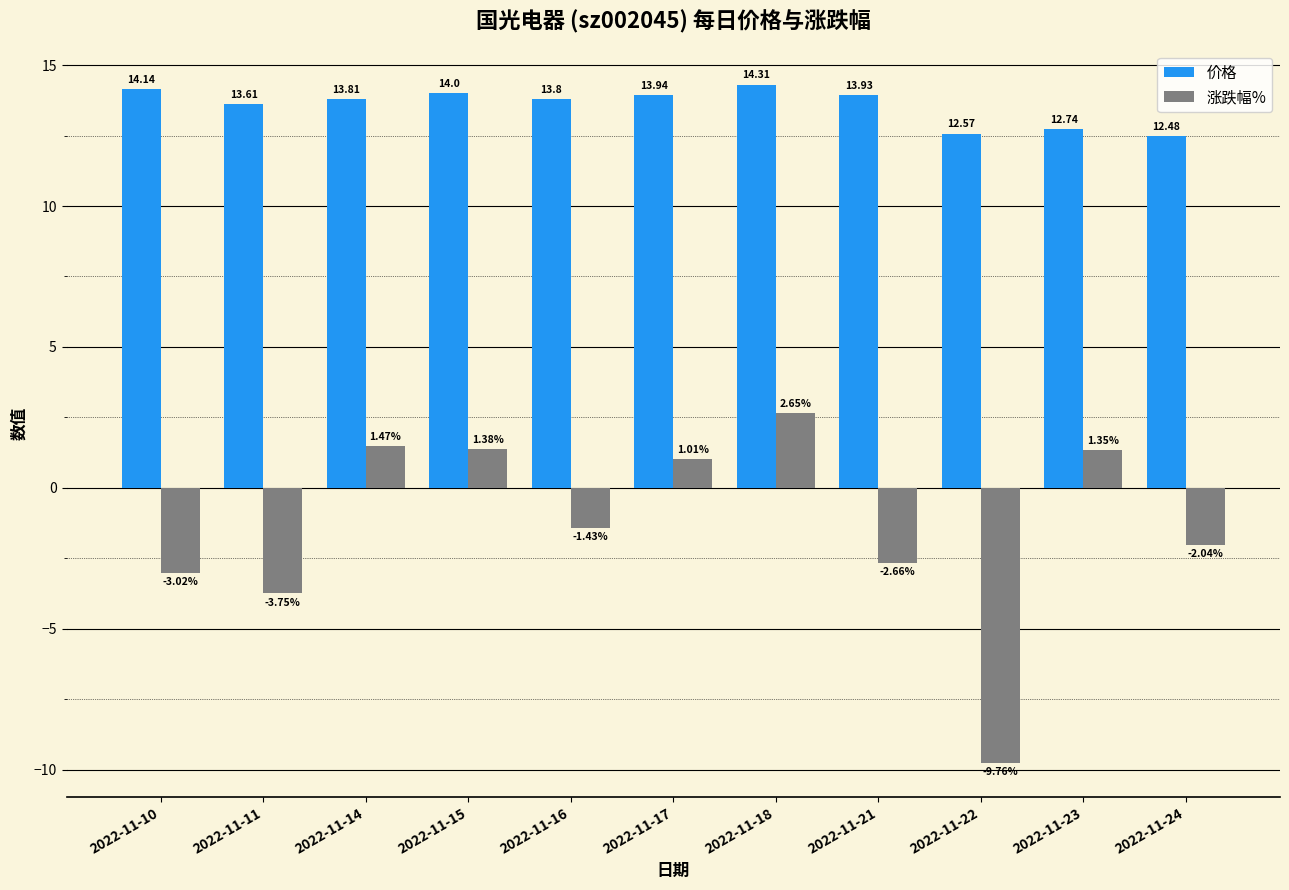

Between 2022-11-17 and 2022-11-22, which series saw the biggest shift?

涨跌幅%